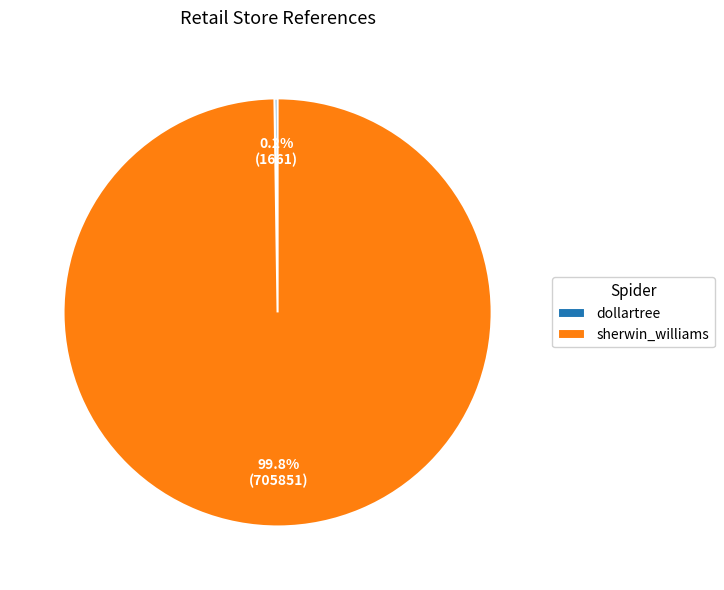

What is the largest slice in the pie chart?

sherwin_williams